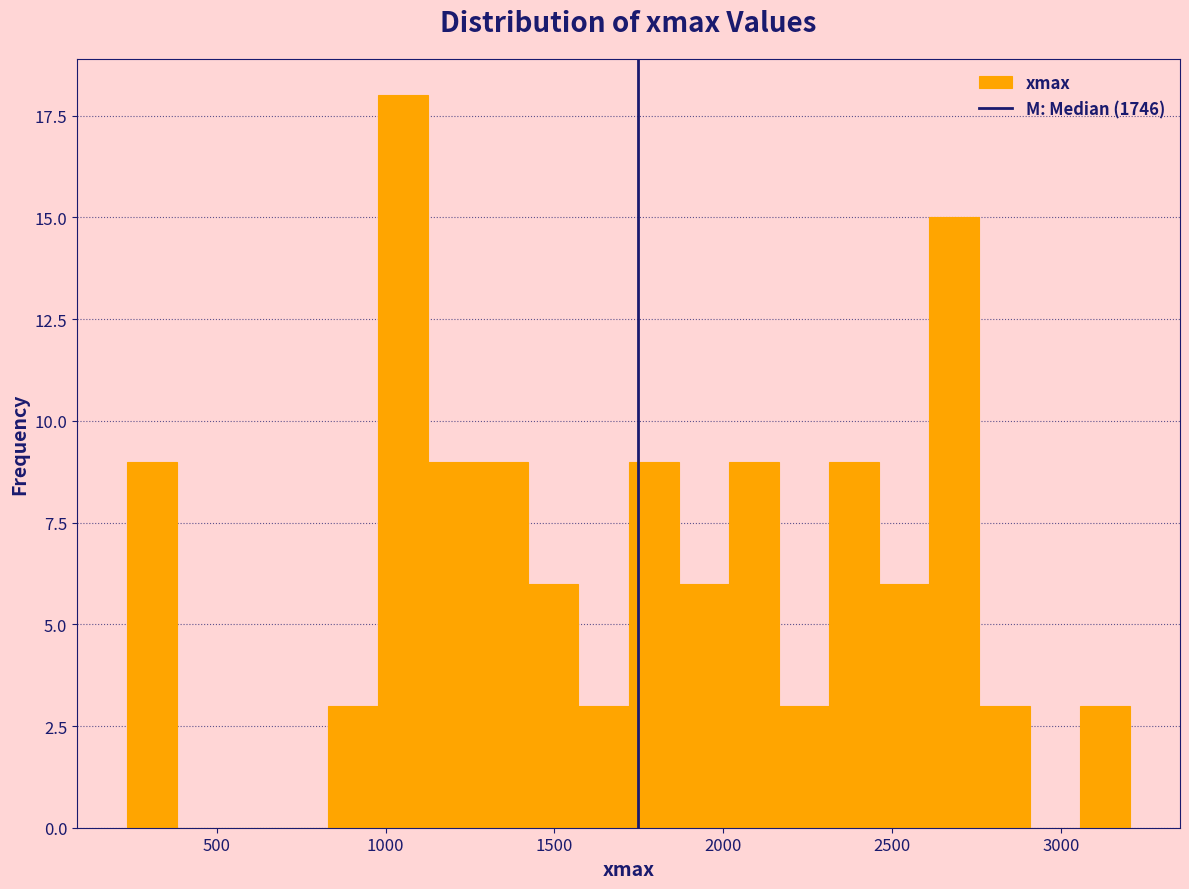

Read against the x-axis, roughly where is the centre of the tallest bar?

1050